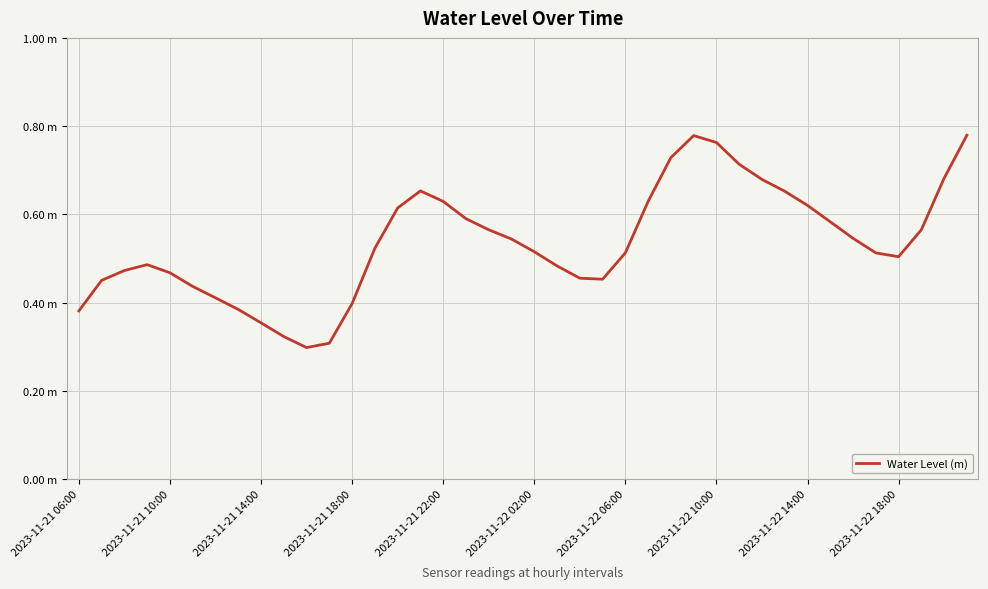

What is the label of the 1st point from the left?

2023-11-21 06:00